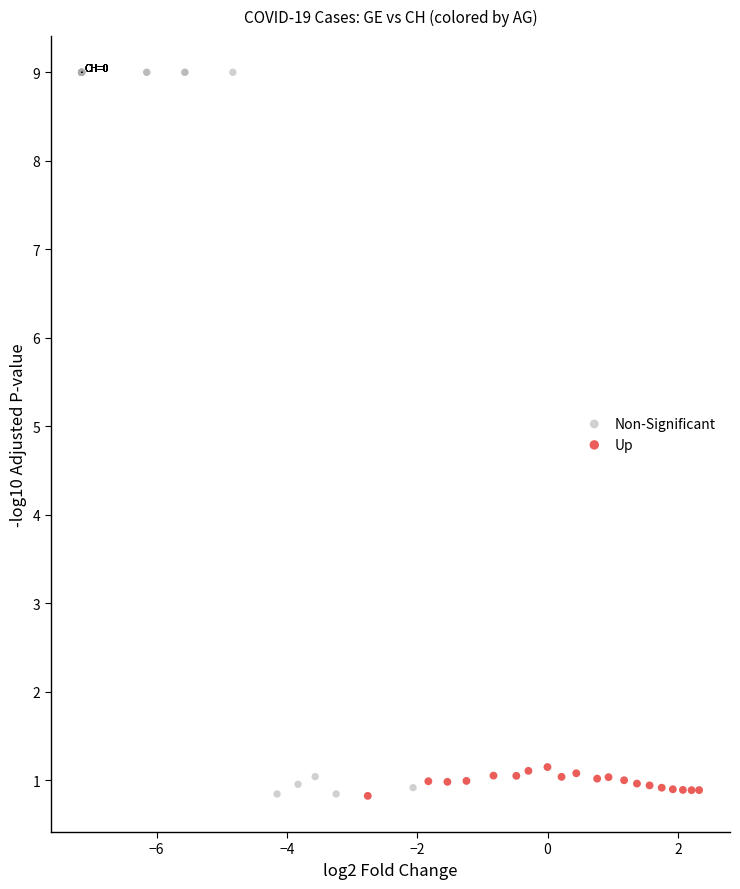

Which series reaches the maximum Y coordinate?

Non-Significant